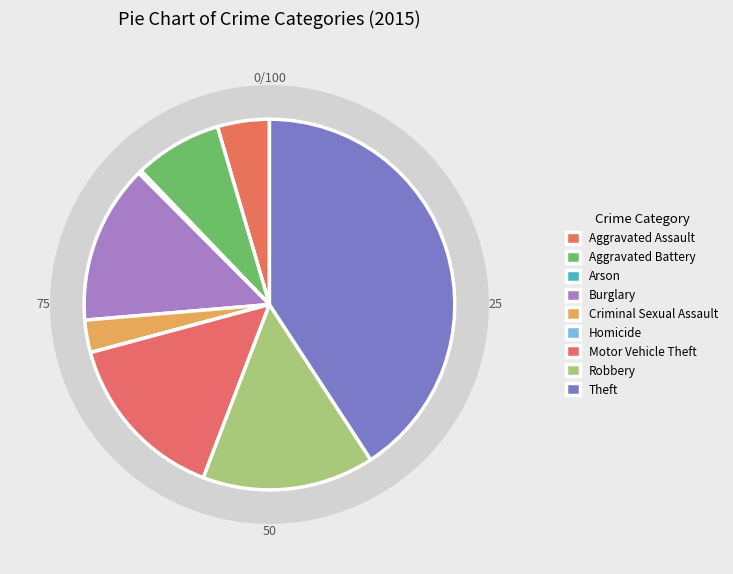

Is it true that Criminal Sexual Assault is 1% of the pie?

False